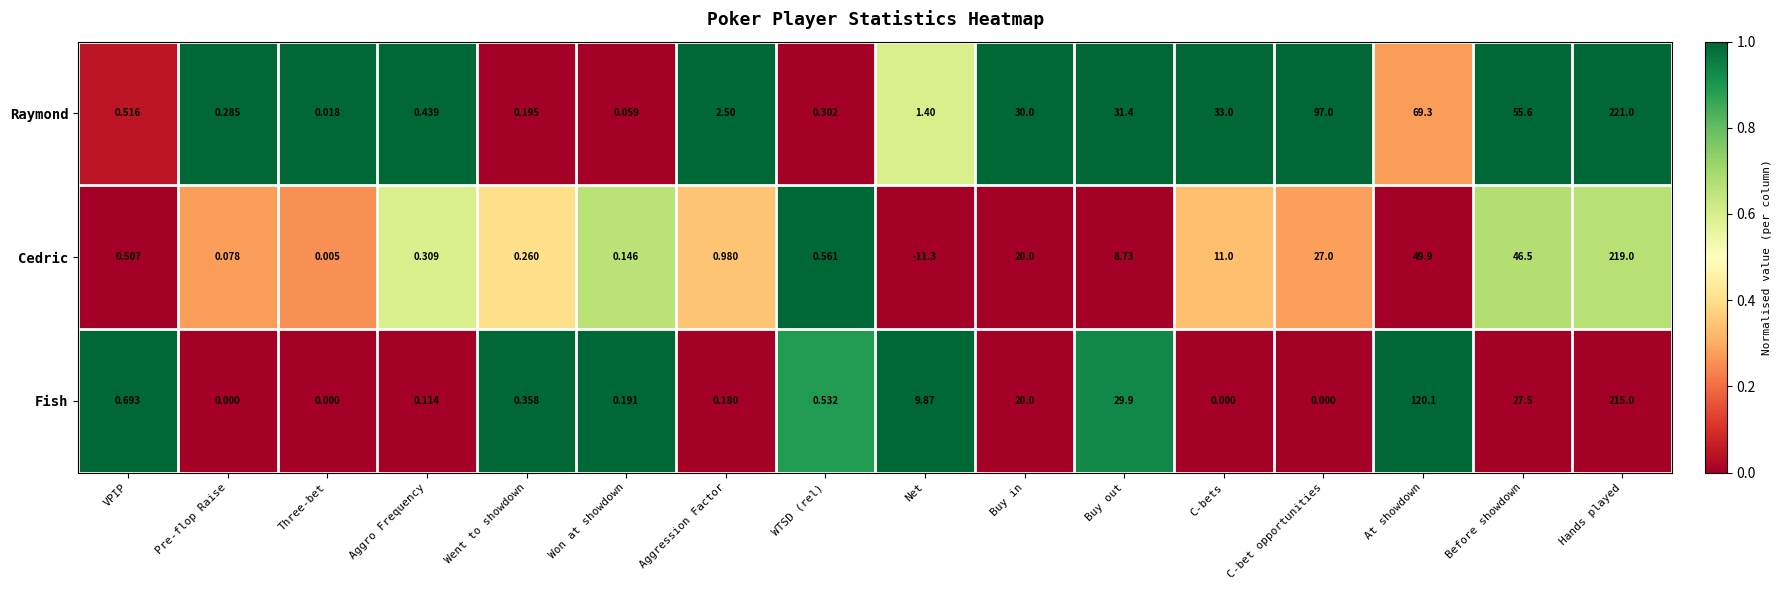

Which category has the lowest value across all series?

Net